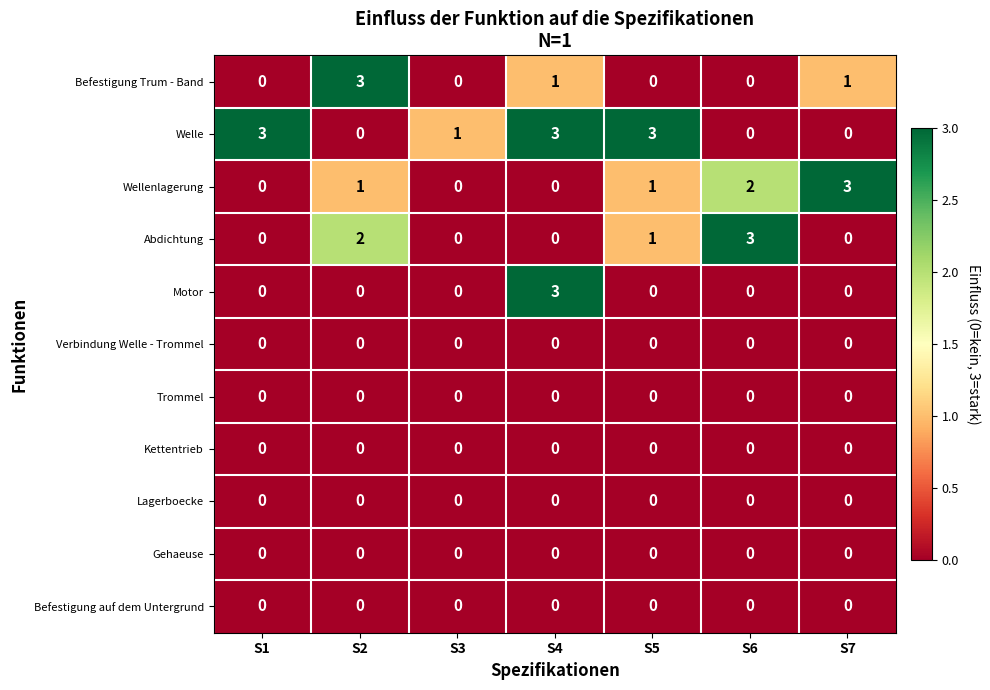

What is the difference between the highest and lowest values at S1?

3